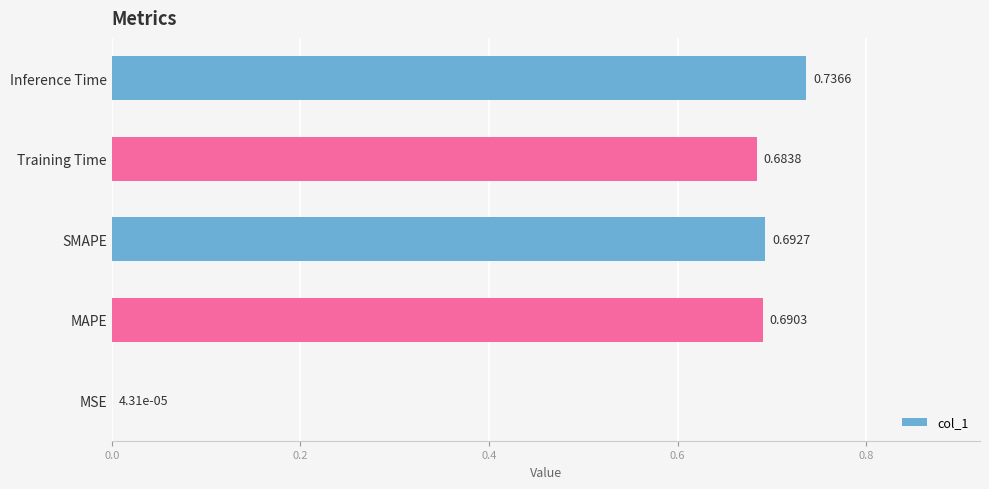

Between Inference Time and SMAPE, which is larger?

Inference Time